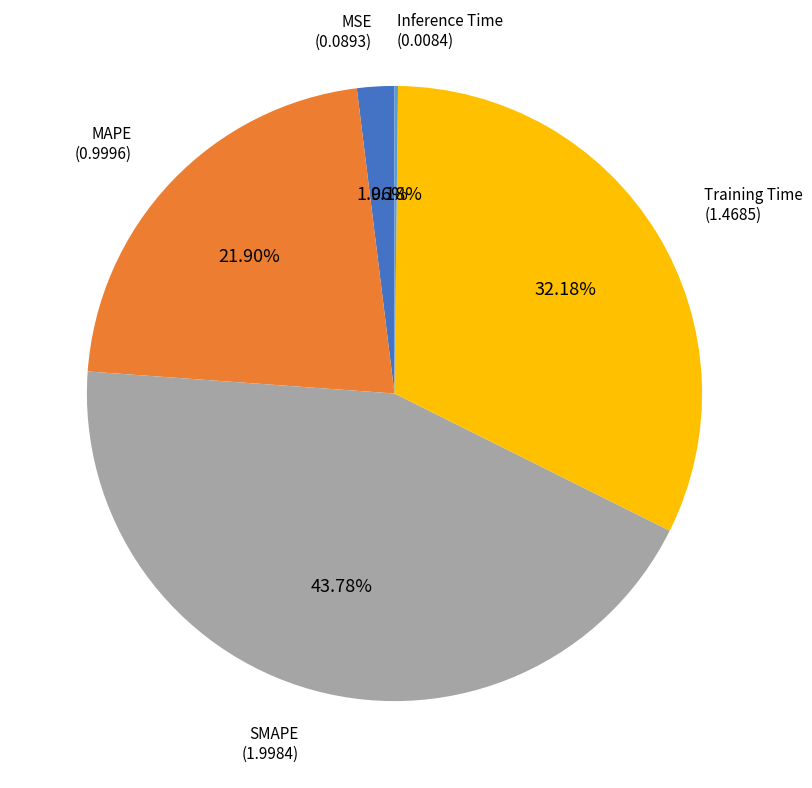

Which has a higher value, MAPE or MSE?

MAPE